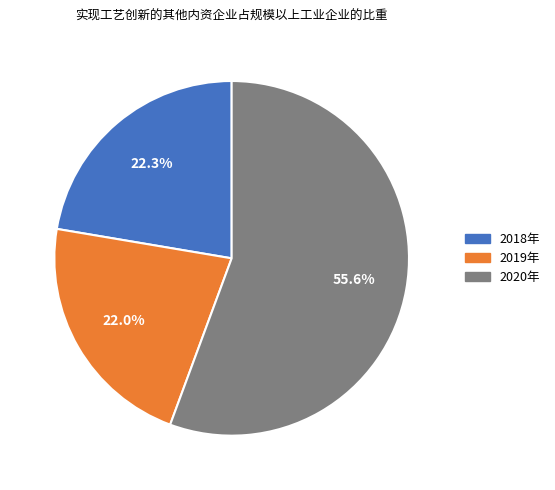

Is there a majority slice in this chart?

Yes